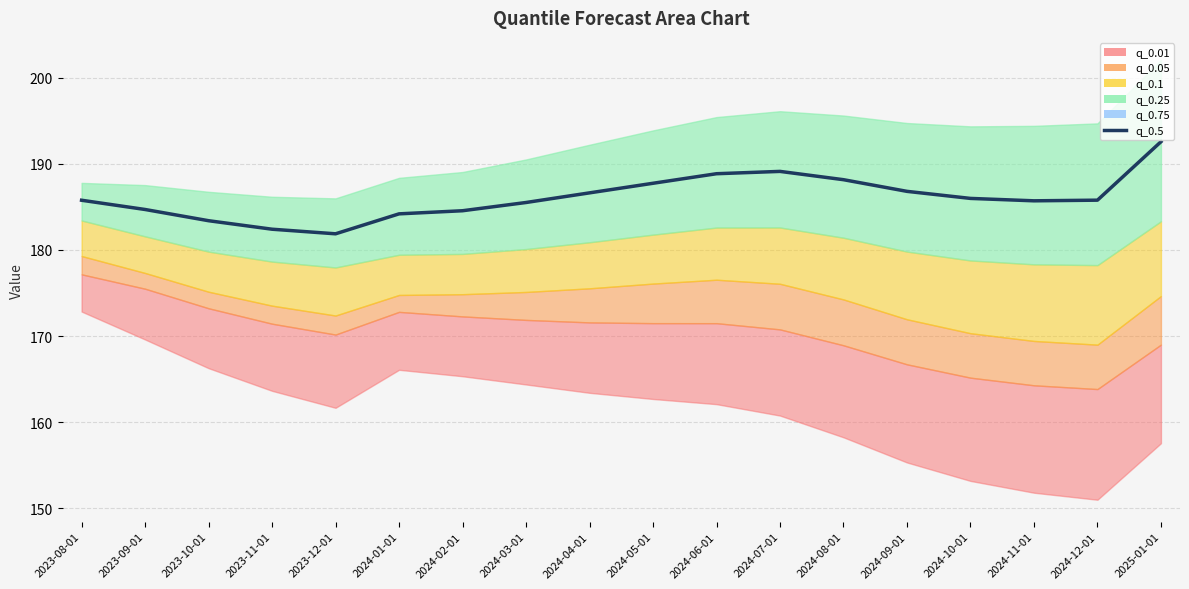

Is it true that the value at 2024-05-01 is 53.4?

False